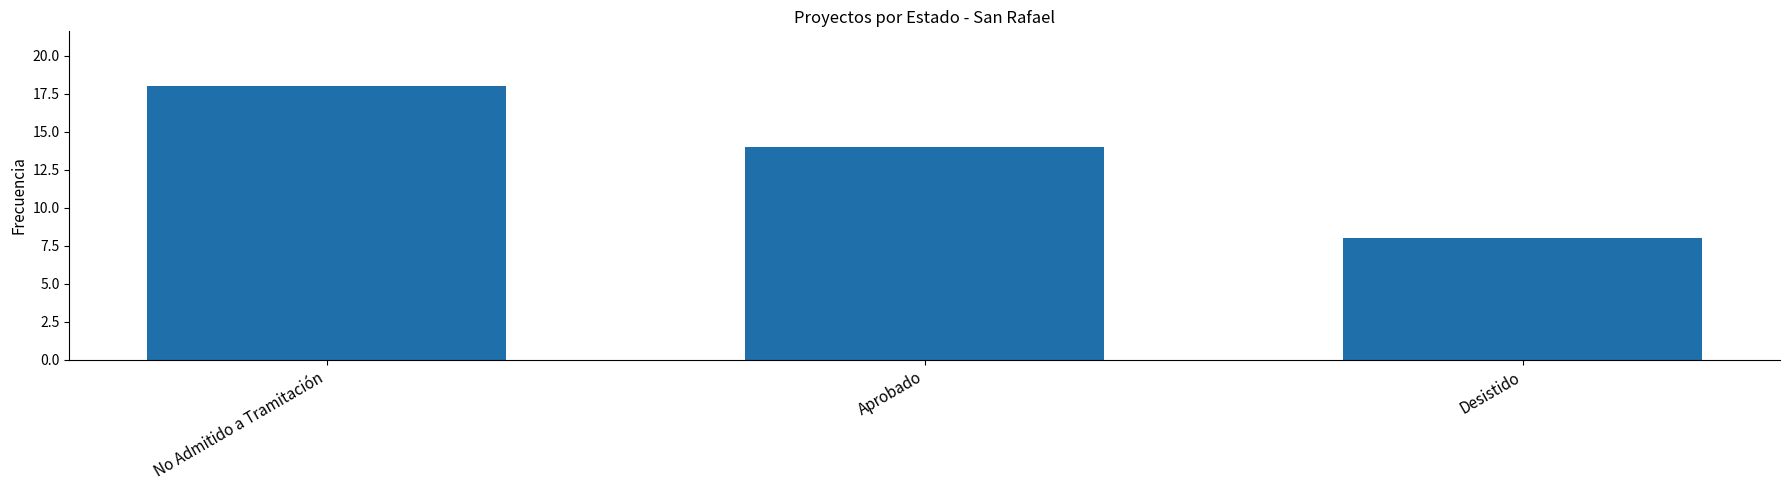

What is the sum of the values at No Admitido a Tramitación and Desistido?

26